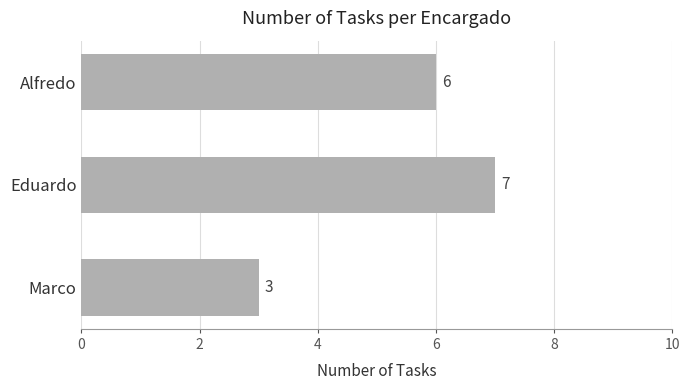

Does the chart contain any negative values?

No